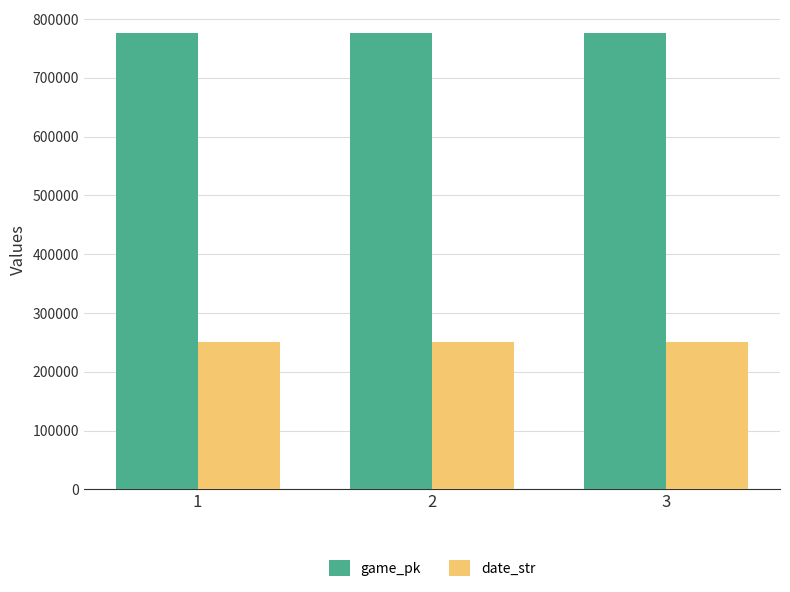

What is the difference between the game_pk values at 1 and 2?

126